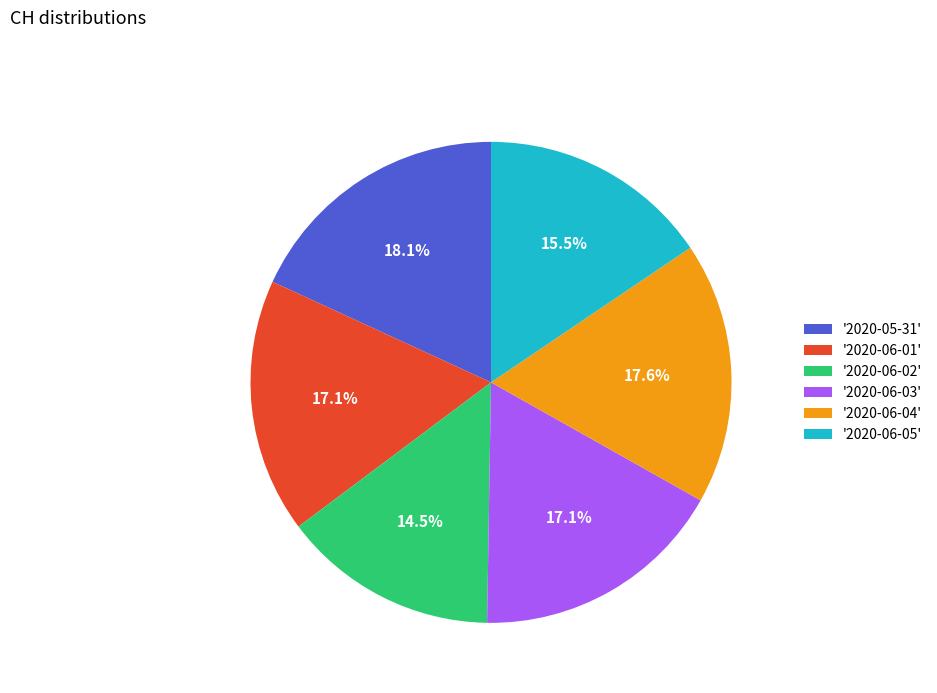

Which category has the smallest portion of the pie?

'2020-06-02'